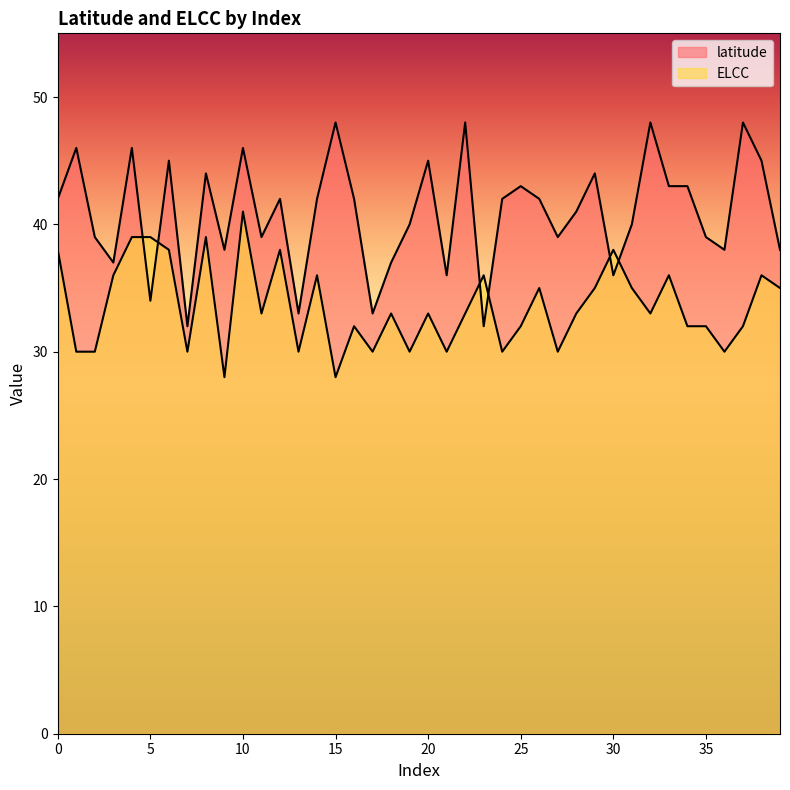

Which category has the highest value in the latitude series?

15